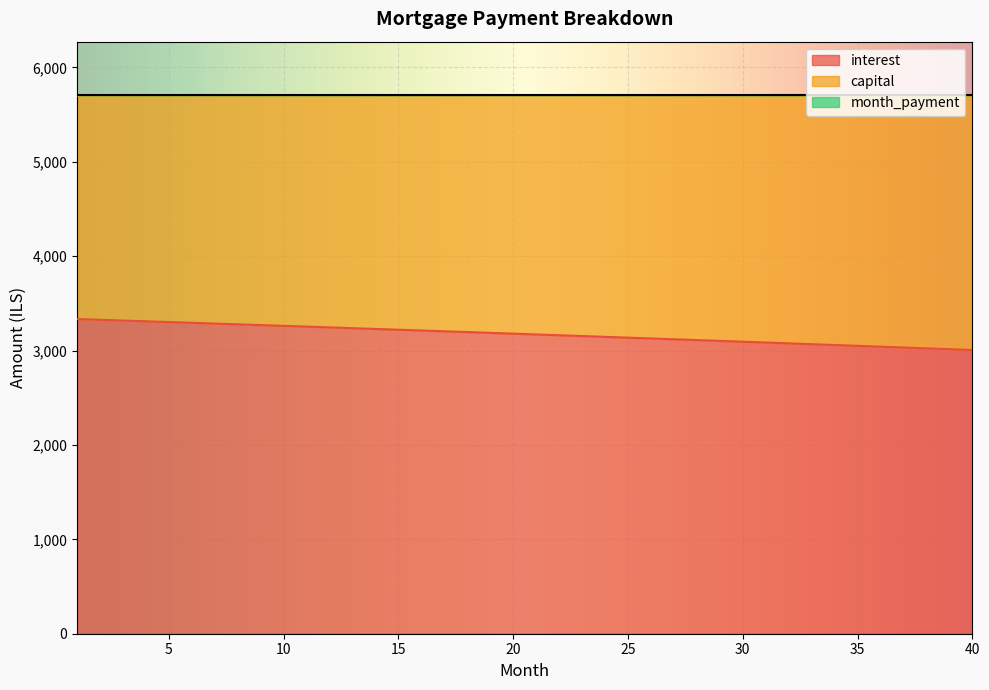

True or false: interest and capital cross at least once.

False